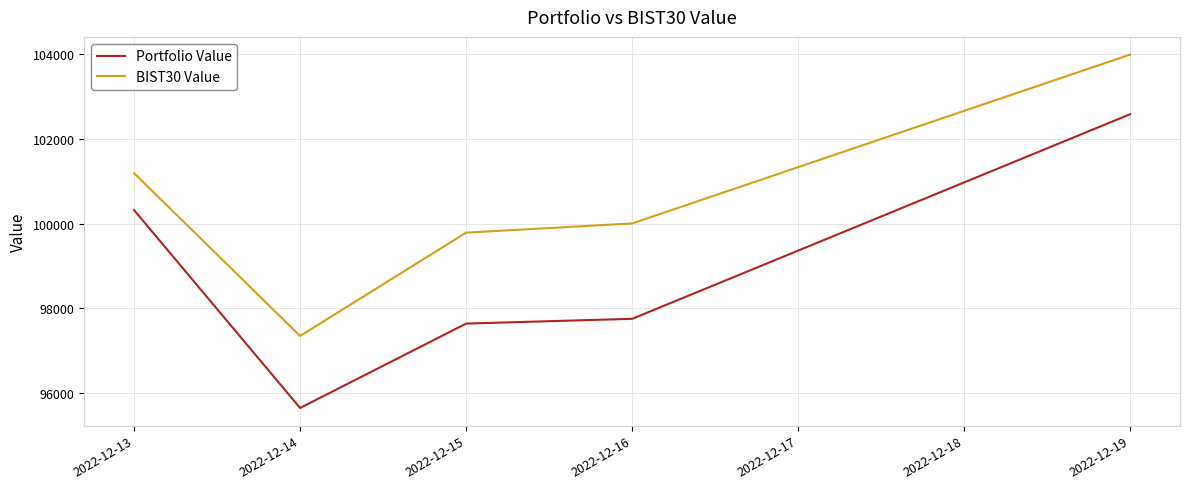

Reading left to right, what are all the values shown in this chart?

Portfolio Value: 100315.9	95657.0	97644.0	97756.2	102574.3
BIST30 Value: 101185.8	97352.5	99785.0	100001.8	103978.4